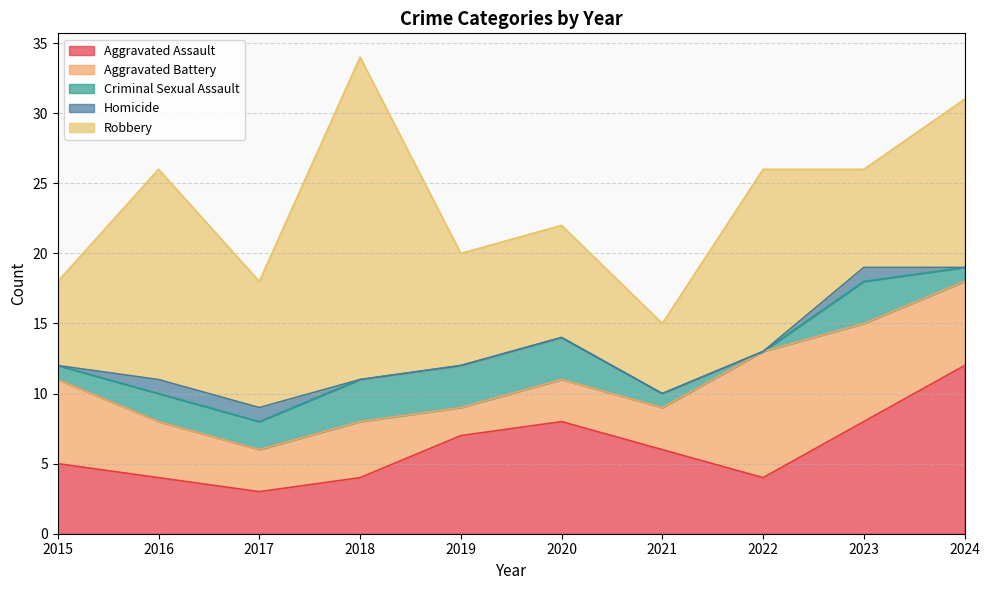

Read the Robbery value at 2017.

9